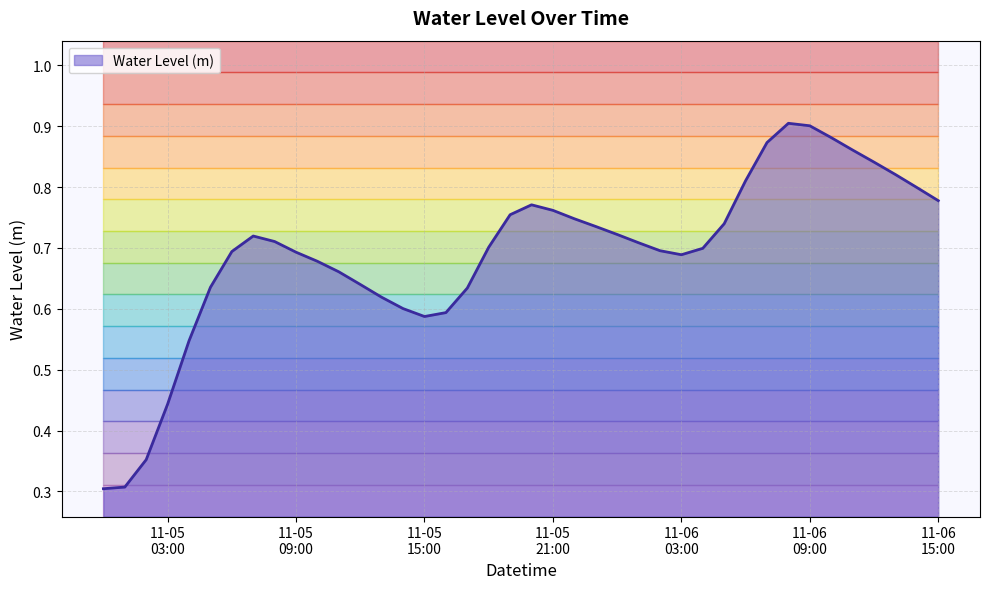

True or false: the data shows 0.4 at 2023-11-05 10:00:00.

False